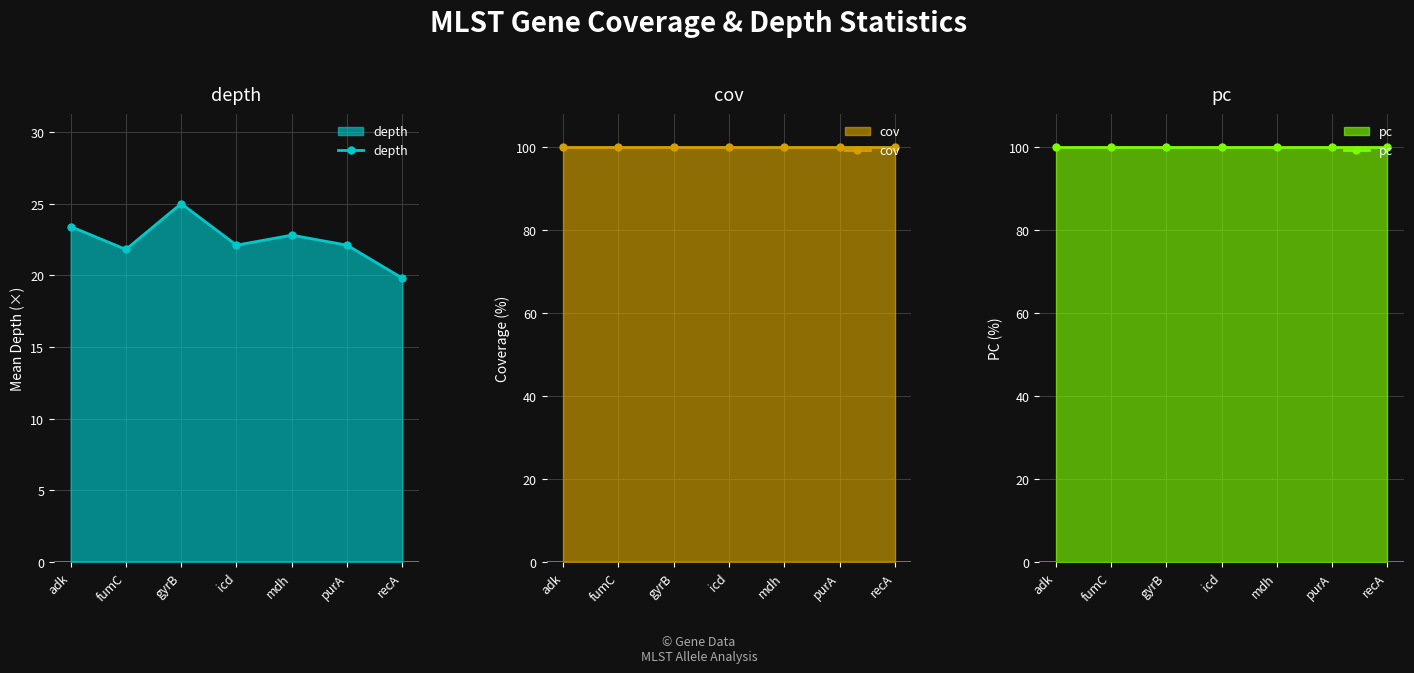

True or false: depth and pc intersect in this chart.

False